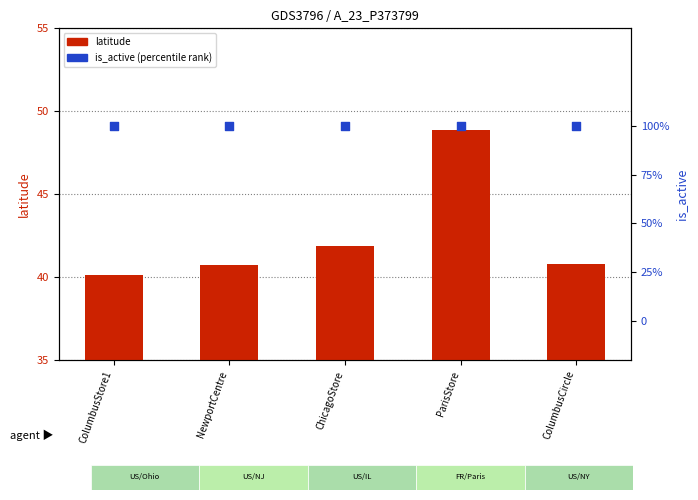

Which series reaches the minimum Y coordinate?

is_active (percentile-like)